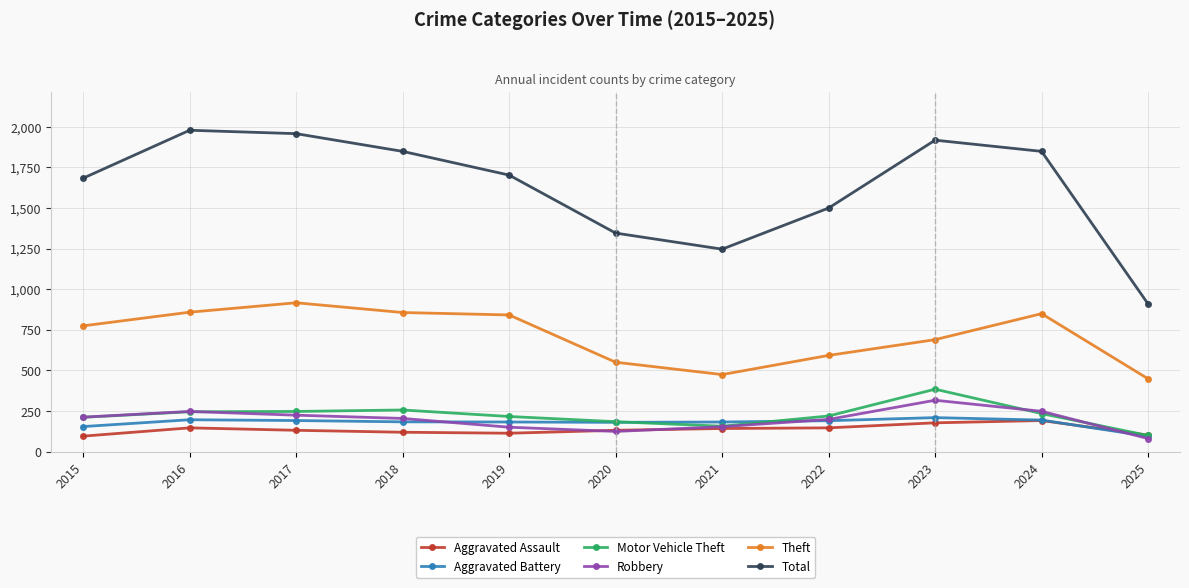

Which series has the largest range (max minus min)?

Total